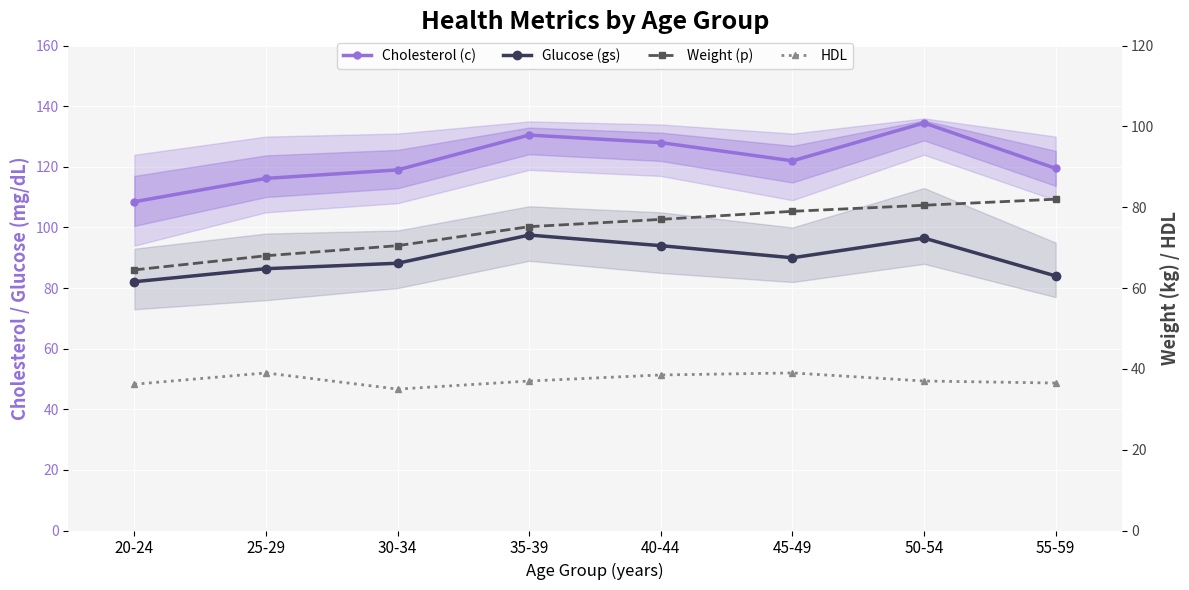

How many interior local peaks does the Cholesterol (c) series have?

2